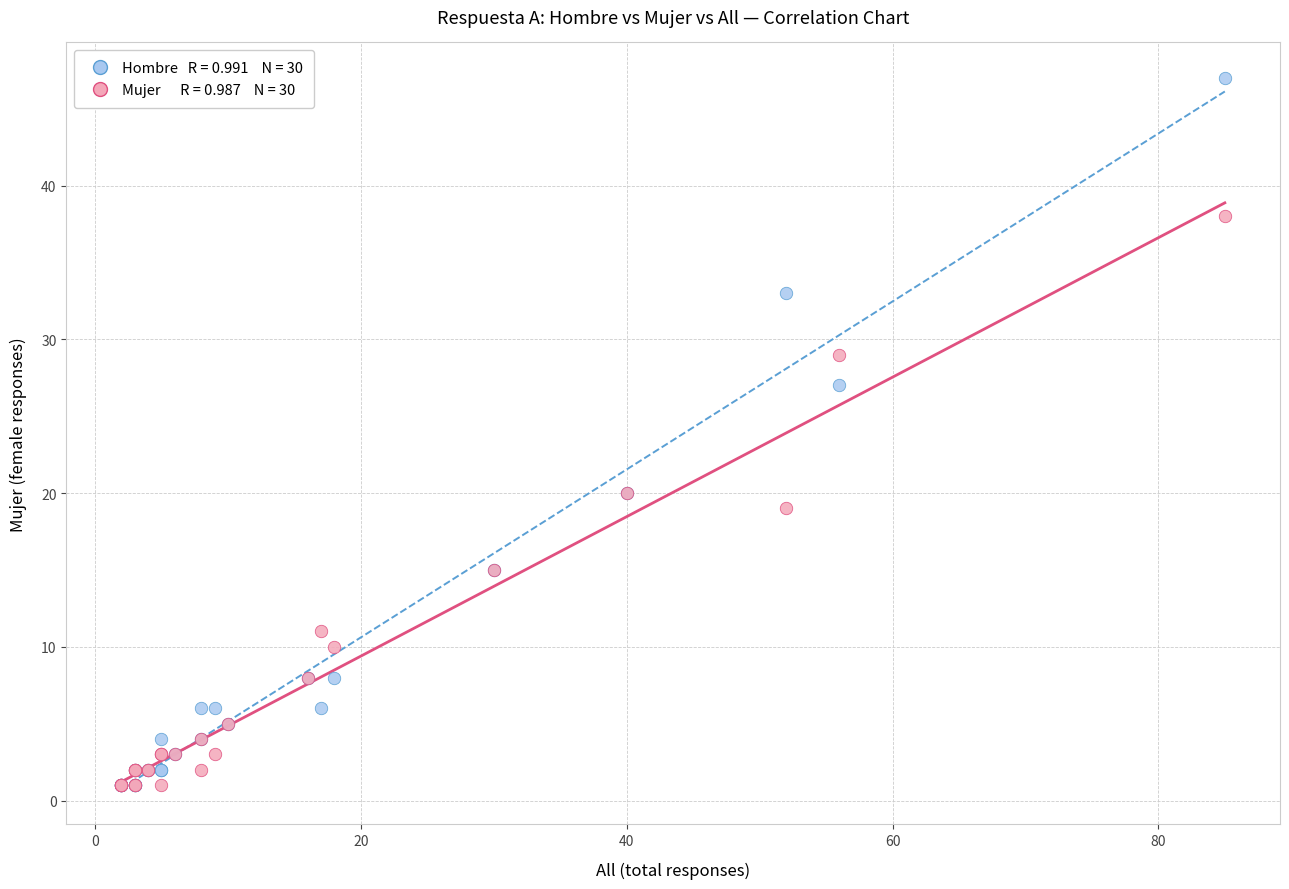

Across all series, what Y value is closest to 24?

27